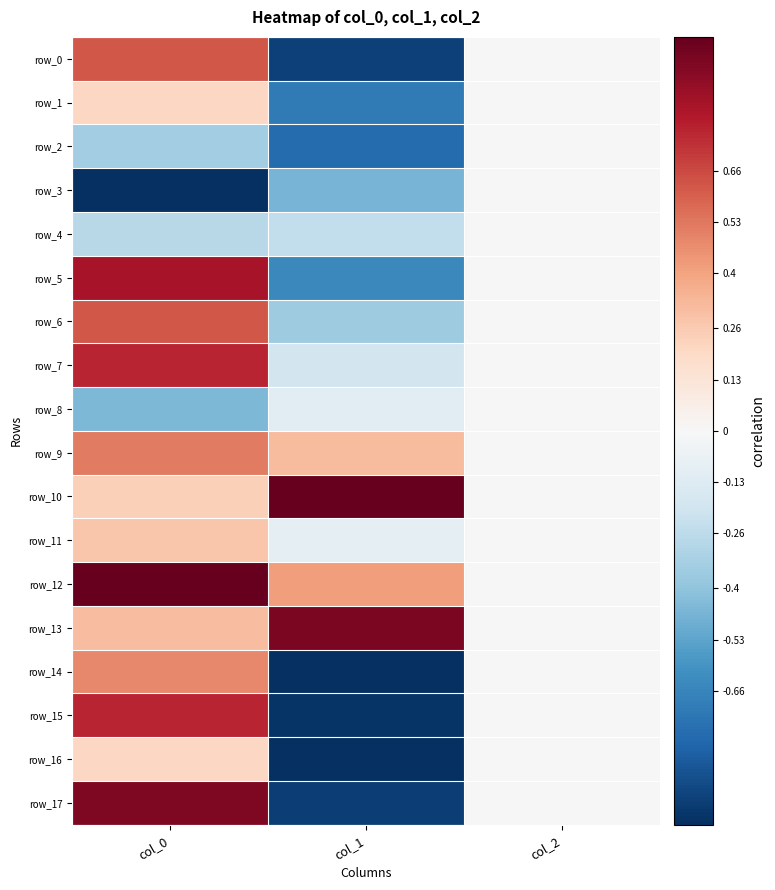

Reading right to left, list all the values displayed in this chart.

row_0: 0.0	-0.9	0.6
row_1: 0.0	-0.7	0.2
row_2: 0.0	-0.8	-0.3
row_3: 0.0	-0.5	-1.0
row_4: 0.0	-0.2	-0.3
row_5: 0.0	-0.6	0.8
row_6: 0.0	-0.4	0.6
row_7: 0.0	-0.2	0.8
row_8: 0.0	-0.1	-0.4
row_9: 0.0	0.3	0.5
row_10: 0.0	1.0	0.2
row_11: 0.0	-0.1	0.3
row_12: 0.0	0.4	1.0
row_13: 0.0	0.9	0.3
row_14: 0.0	-1.0	0.5
row_15: 0.0	-1.0	0.8
row_16: 0.0	-1.0	0.2
row_17: 0.0	-0.9	0.9